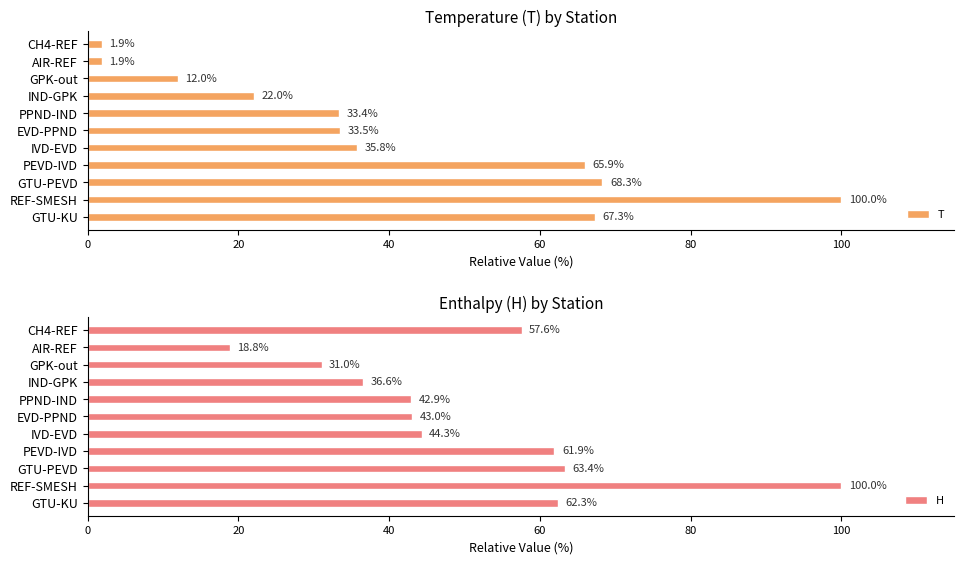

What is the difference between the T values at CH4-REF and IVD-EVD?

33.9